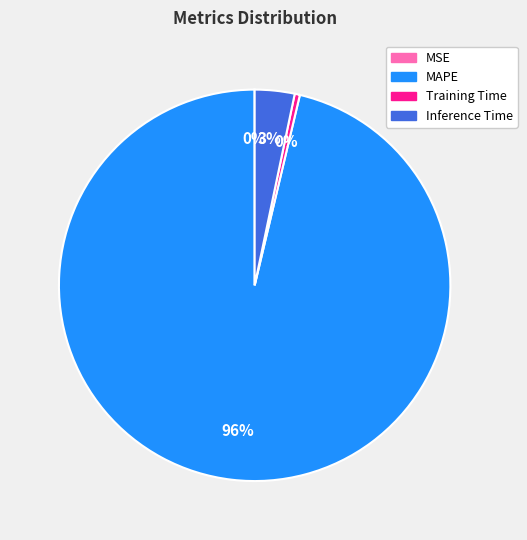

What is the largest slice in the pie chart?

MAPE